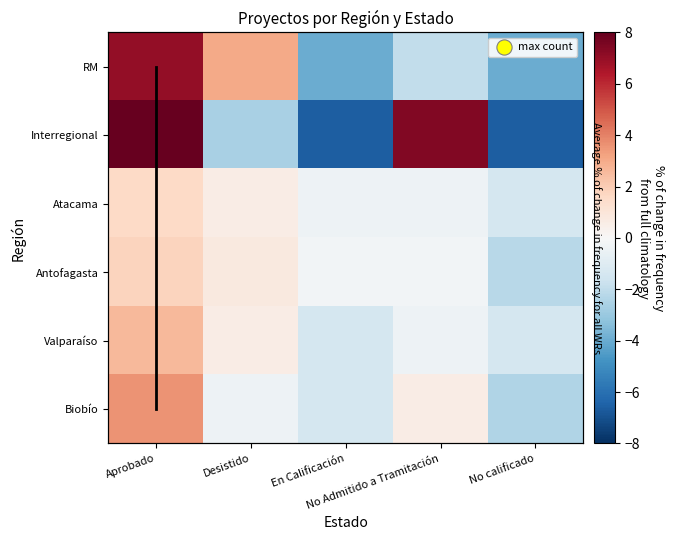

Which has a higher value, No calificado or No Admitido a Tramitación?

No Admitido a Tramitación